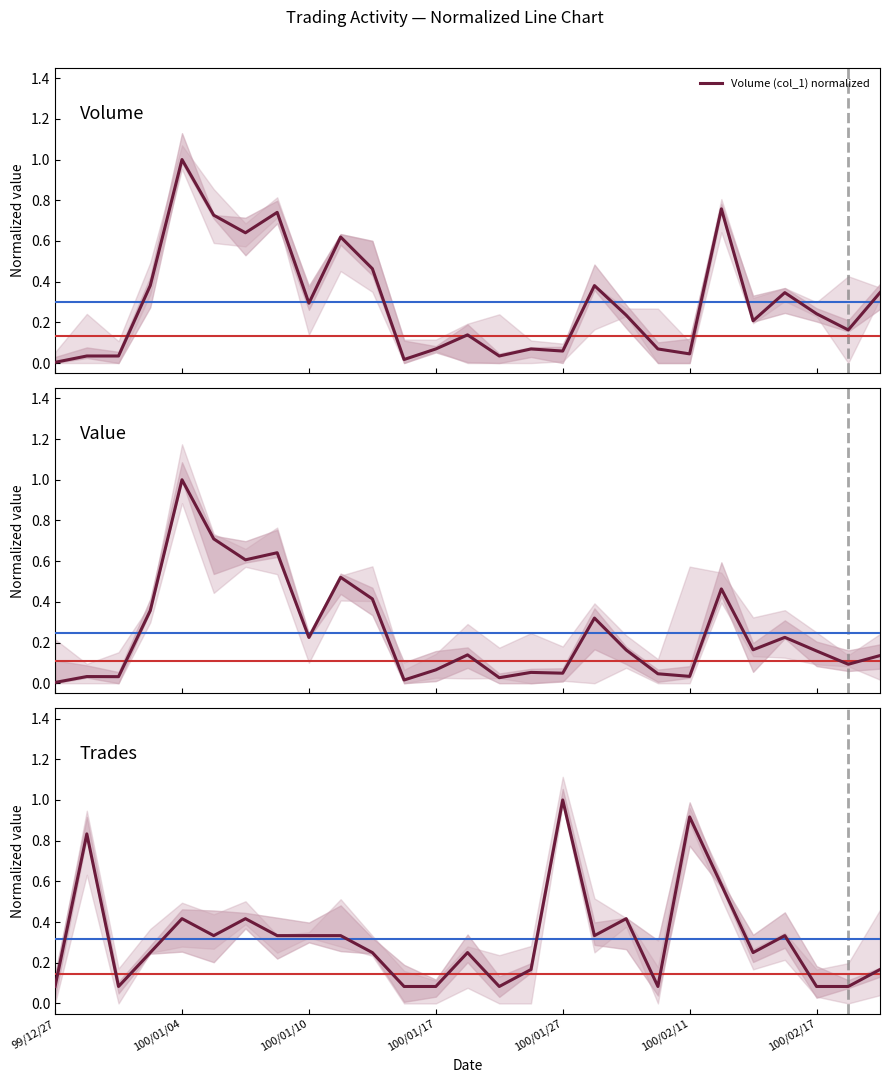

At how many categories does at least one series exceed 0?

27